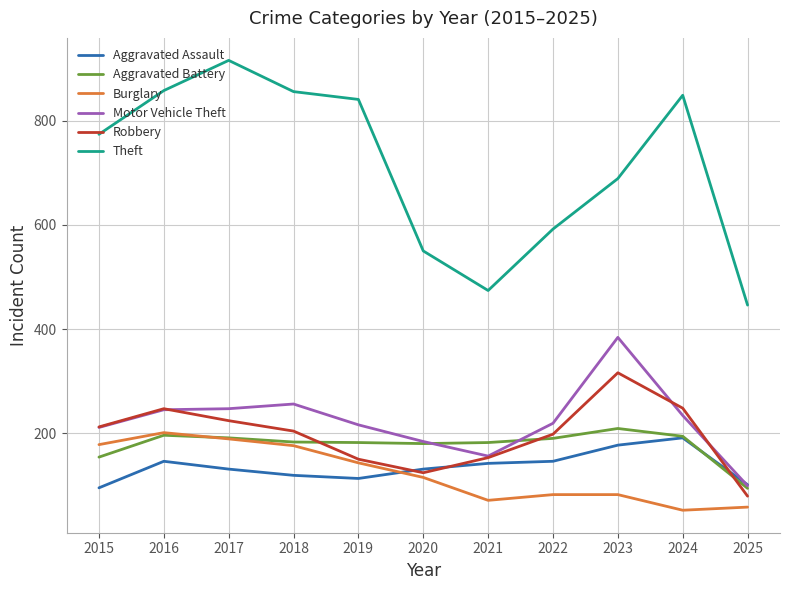

Which series has the largest range (max minus min)?

Theft